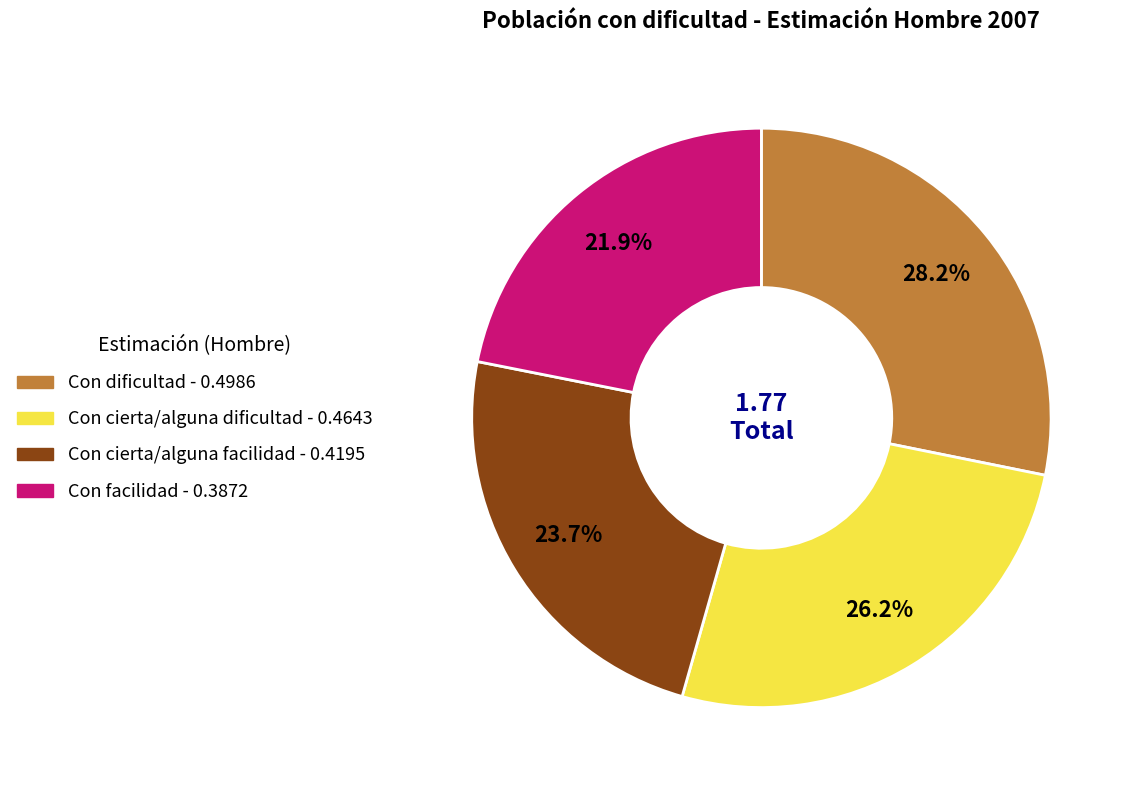

To the nearest percent, what is the average slice percentage?

25%